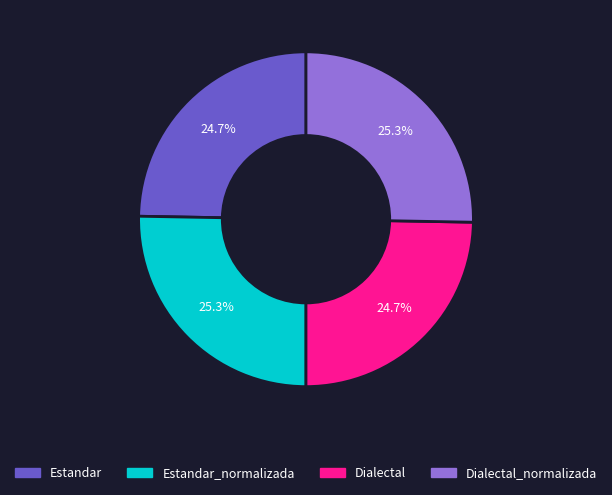

Does Dialectal represent more than half of the total?

No